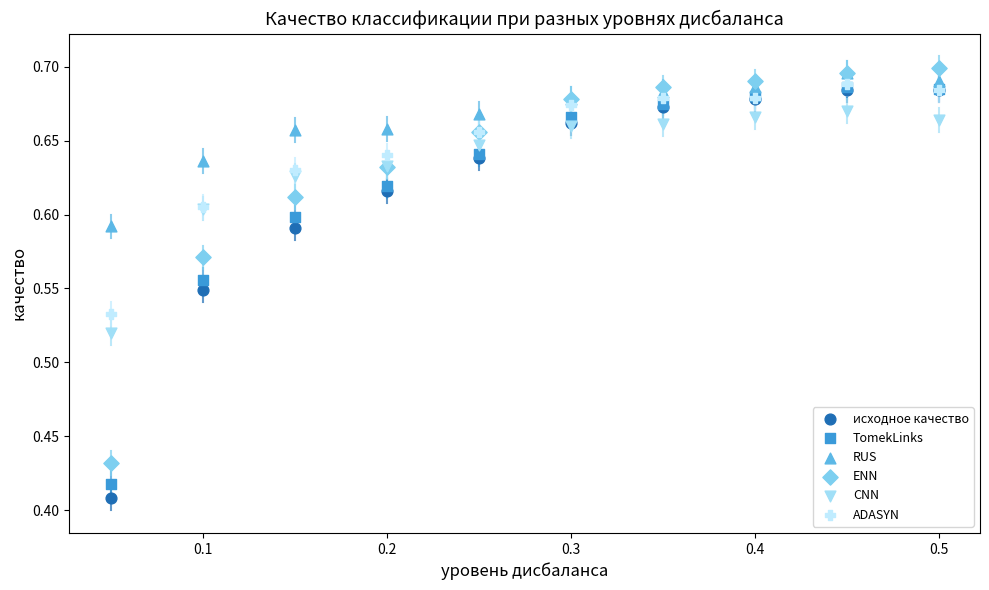

Which series reaches the maximum Y coordinate?

ENN